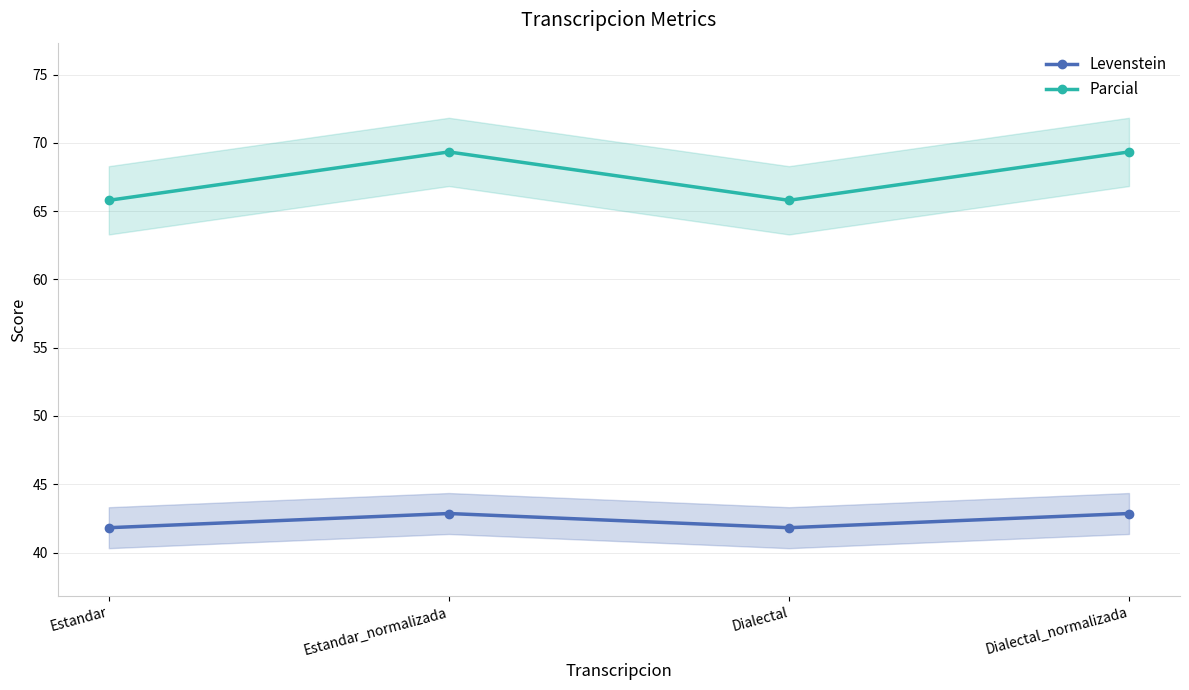

In Parcial, how many points are higher than both neighbors (excluding endpoints)?

1